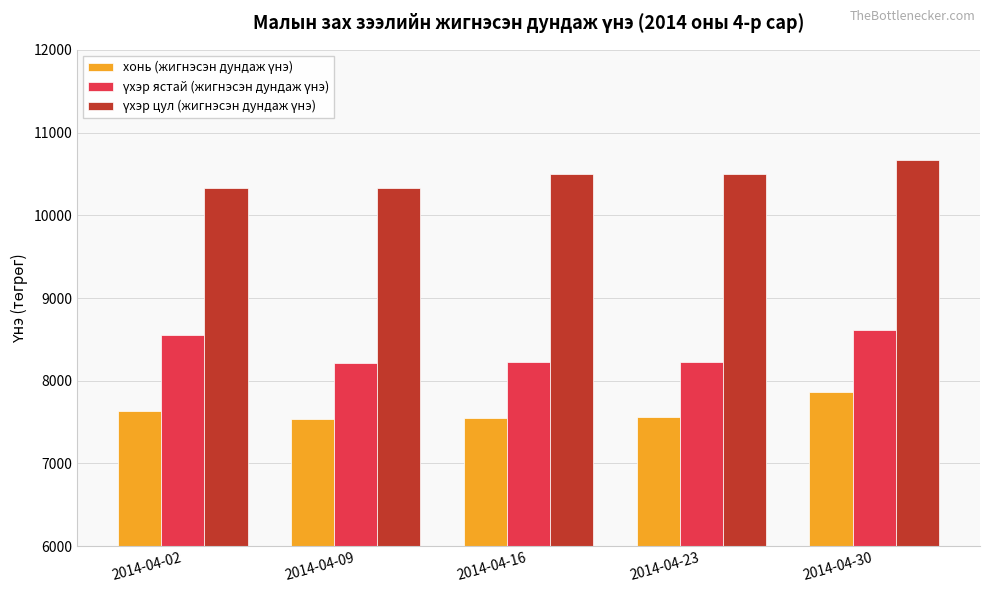

What is the spread (max minus min) of values at 2014-04-09?

2803.3